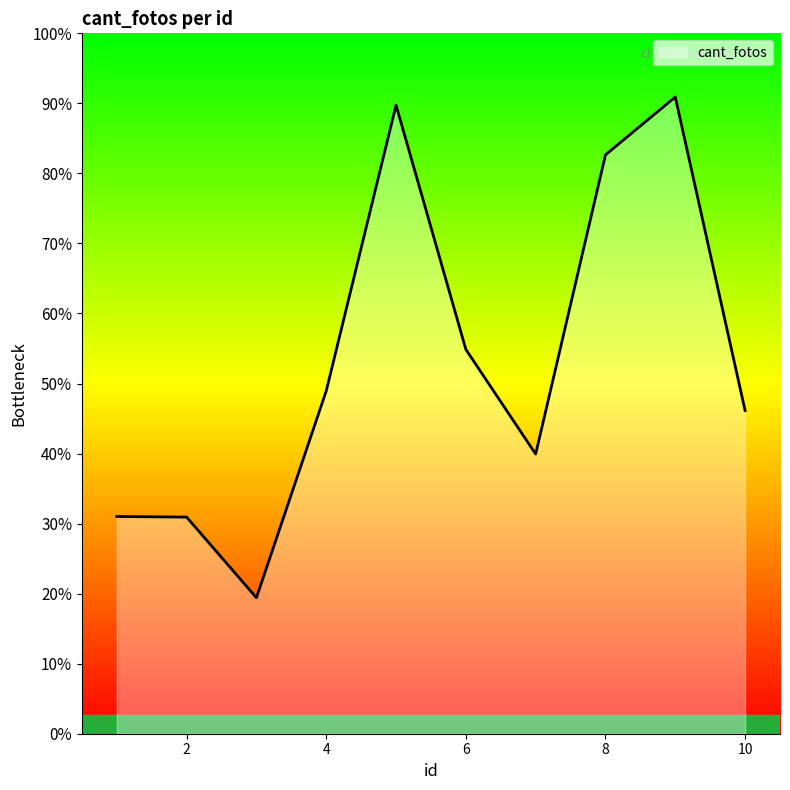

Does the chart have visible grid lines?

No